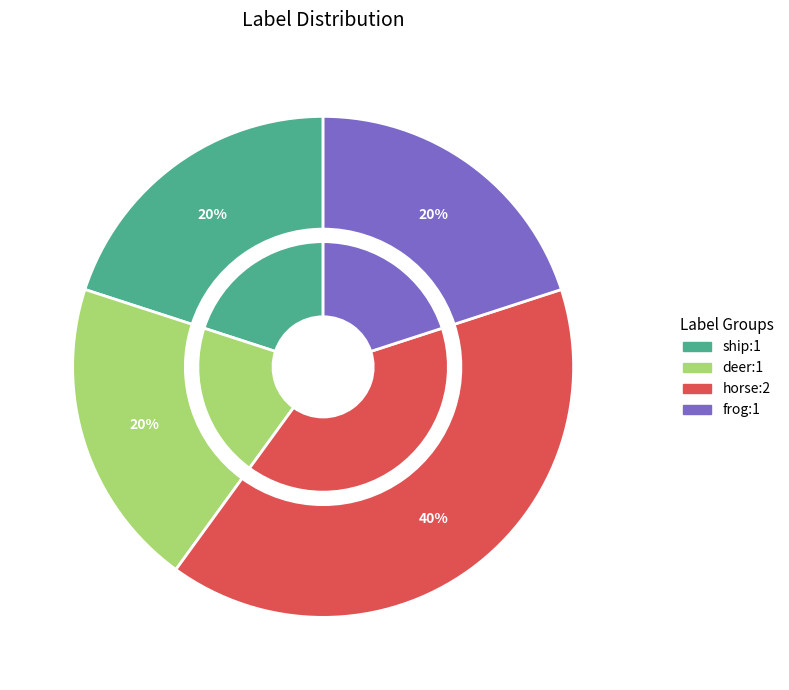

To the nearest percent, what is the combined percentage of deer and frog?

40%